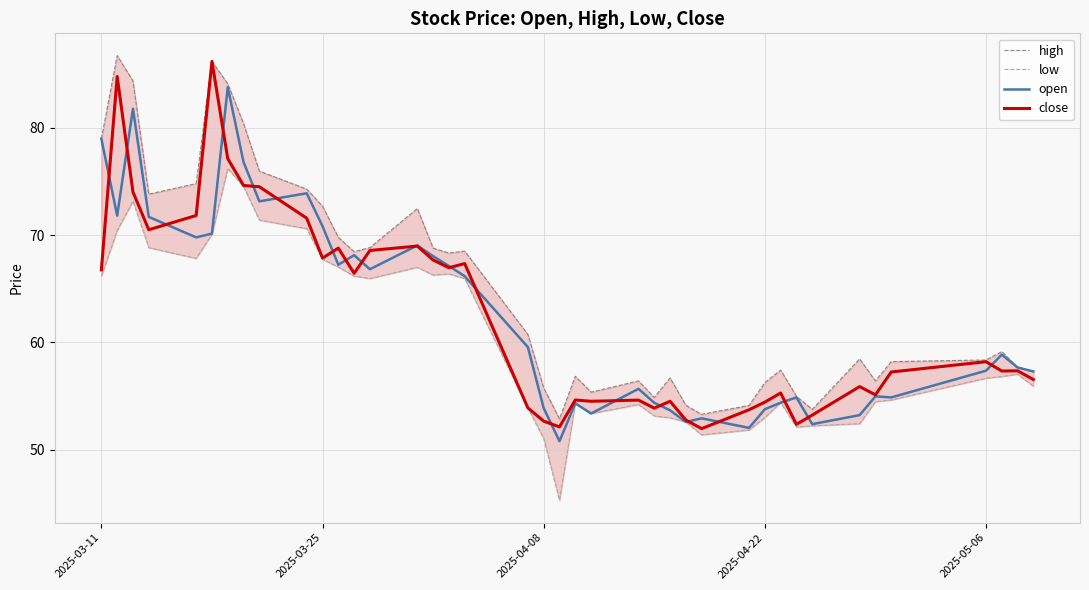

How many values in the close series exceed 57?

22